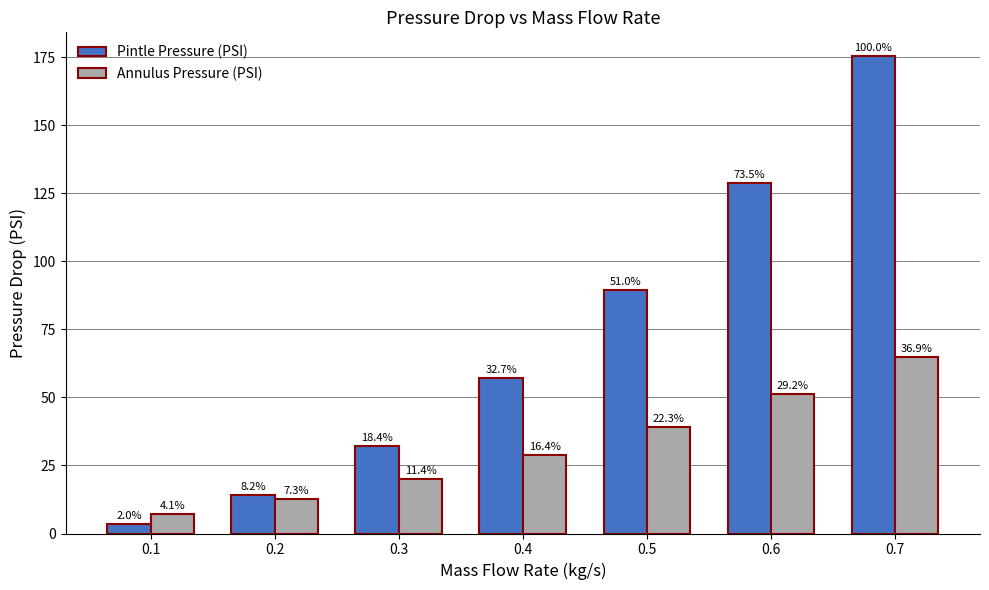

How many bars are there in each group?

2